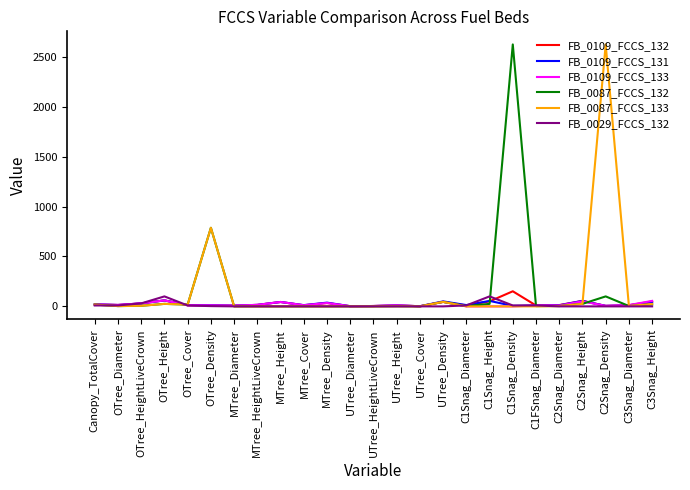

What is the maximum value shown in the chart?

2625.0